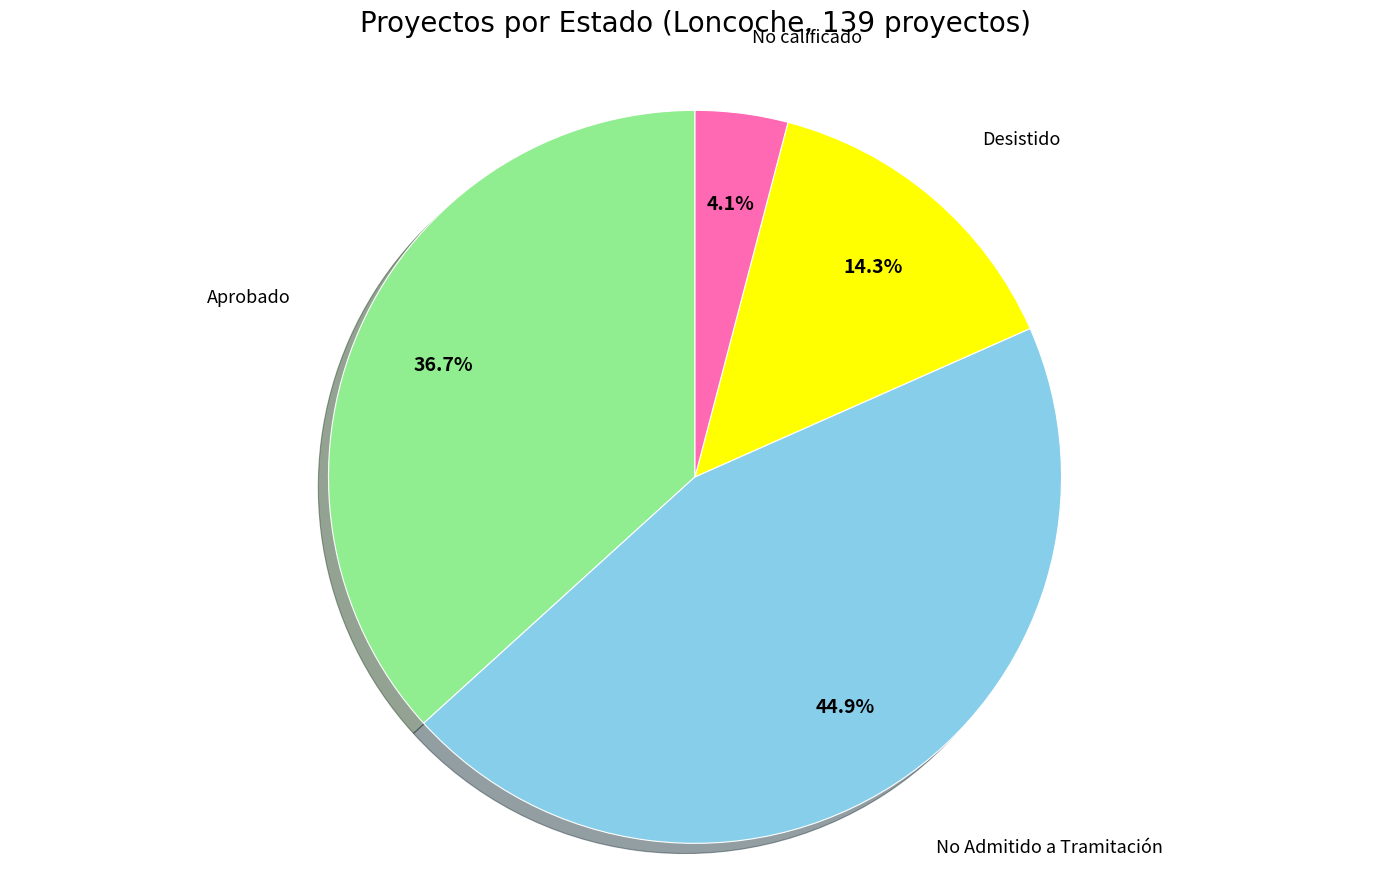

Is there a majority slice in this chart?

No